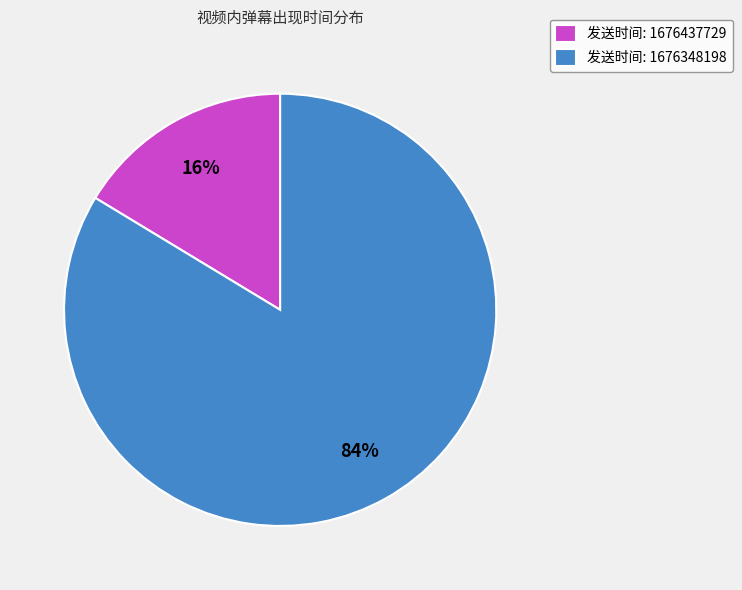

Do 发送时间: 1676437729 and 发送时间: 1676348198 together represent more than half of the pie?

Yes